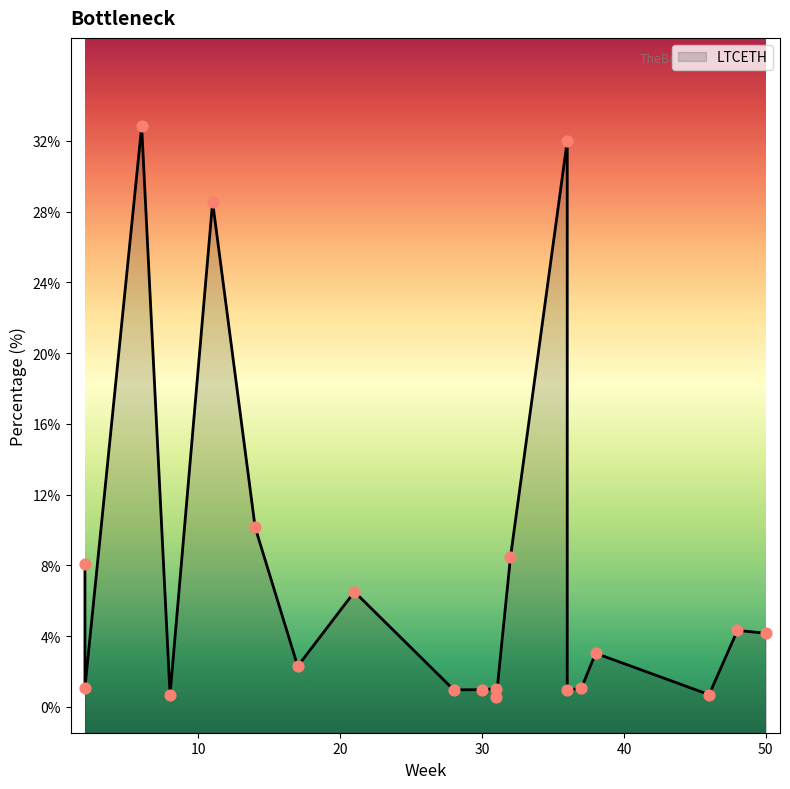

Between 46 and 38, which is larger?

38